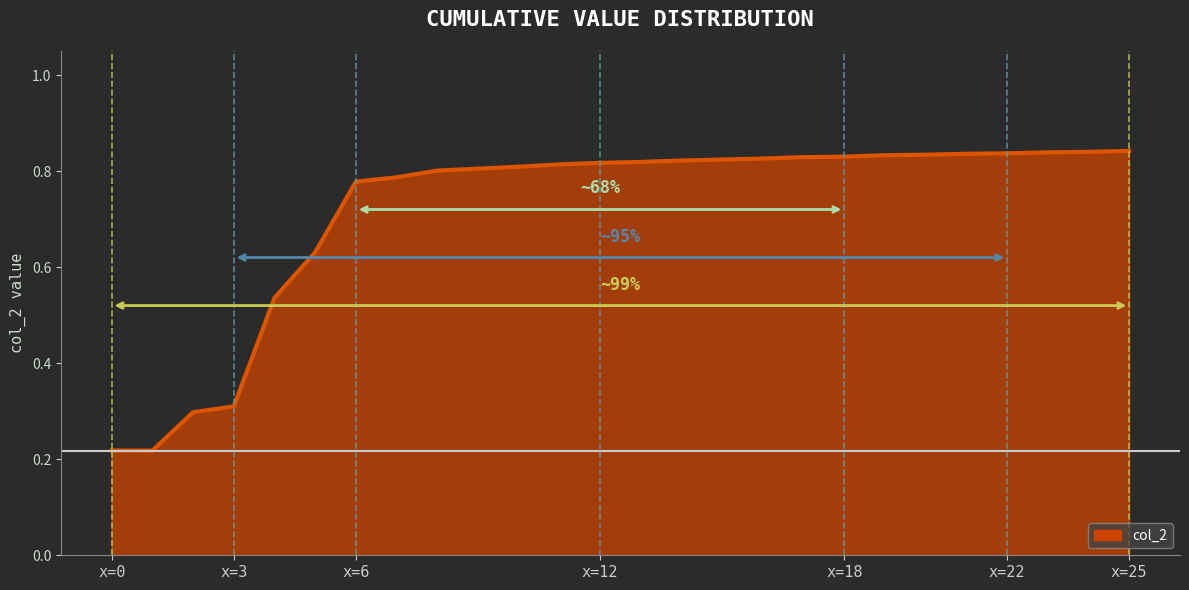

Reading right to left, what are all the values shown in this chart?

0.8	0.8	0.8	0.8	0.8	0.8	0.8	0.8	0.8	0.8	0.8	0.8	0.8	0.8	0.8	0.8	0.8	0.8	0.8	0.8	0.6	0.5	0.3	0.3	0.2	0.2